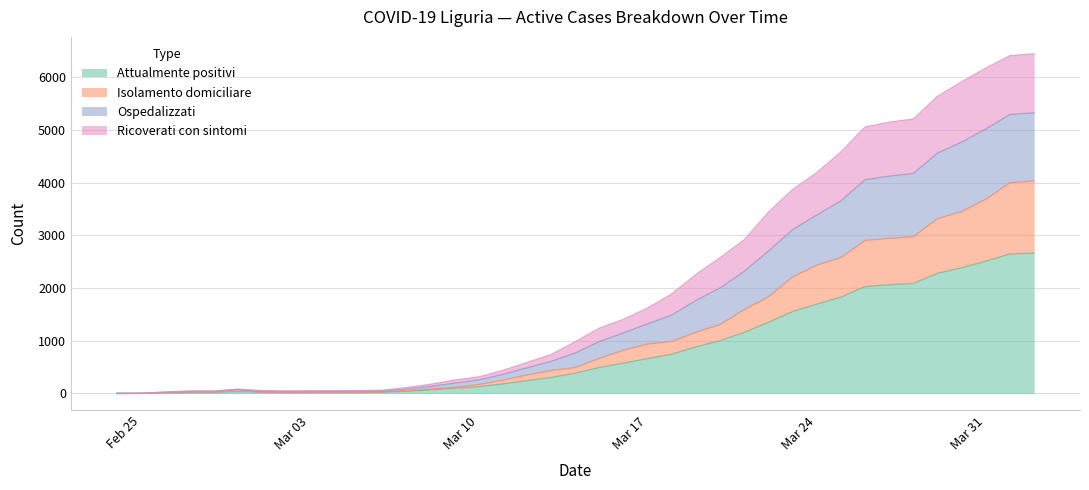

What is the value of the ospedalizzati point at the 12th from the left?

48